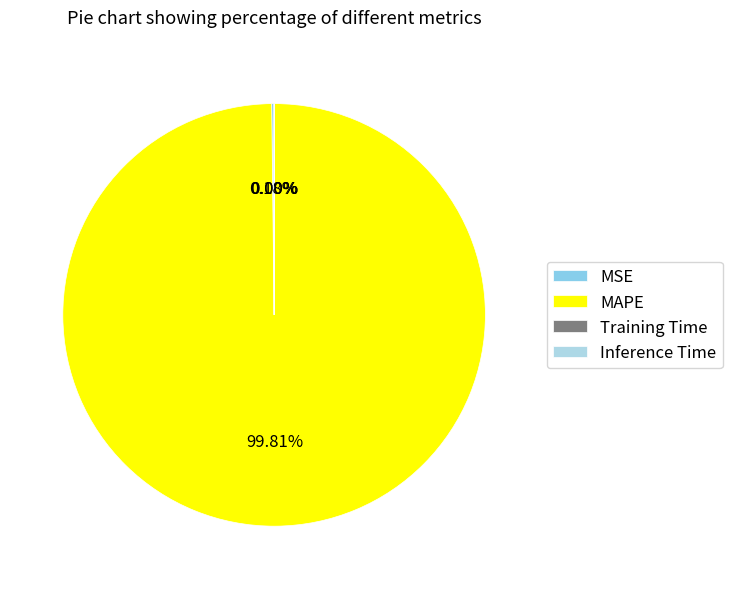

Which slice is the smallest?

Inference Time